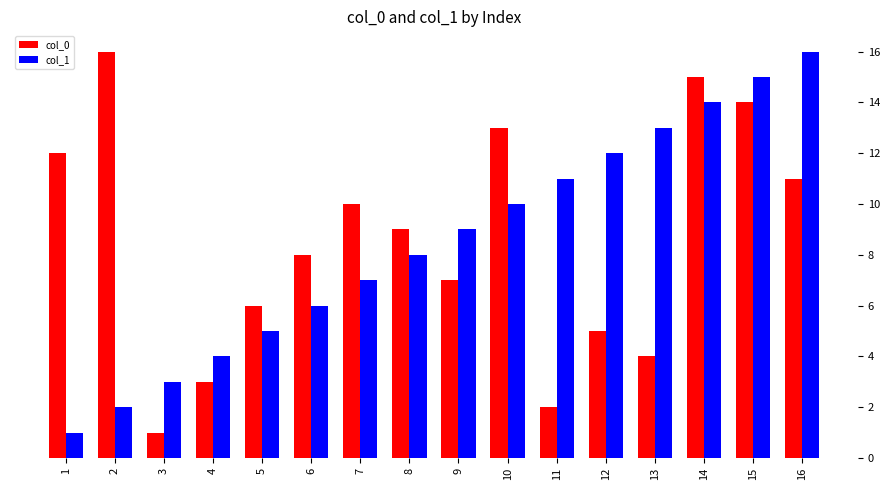

The value of col_1 at 10 is 10. True or false?

True